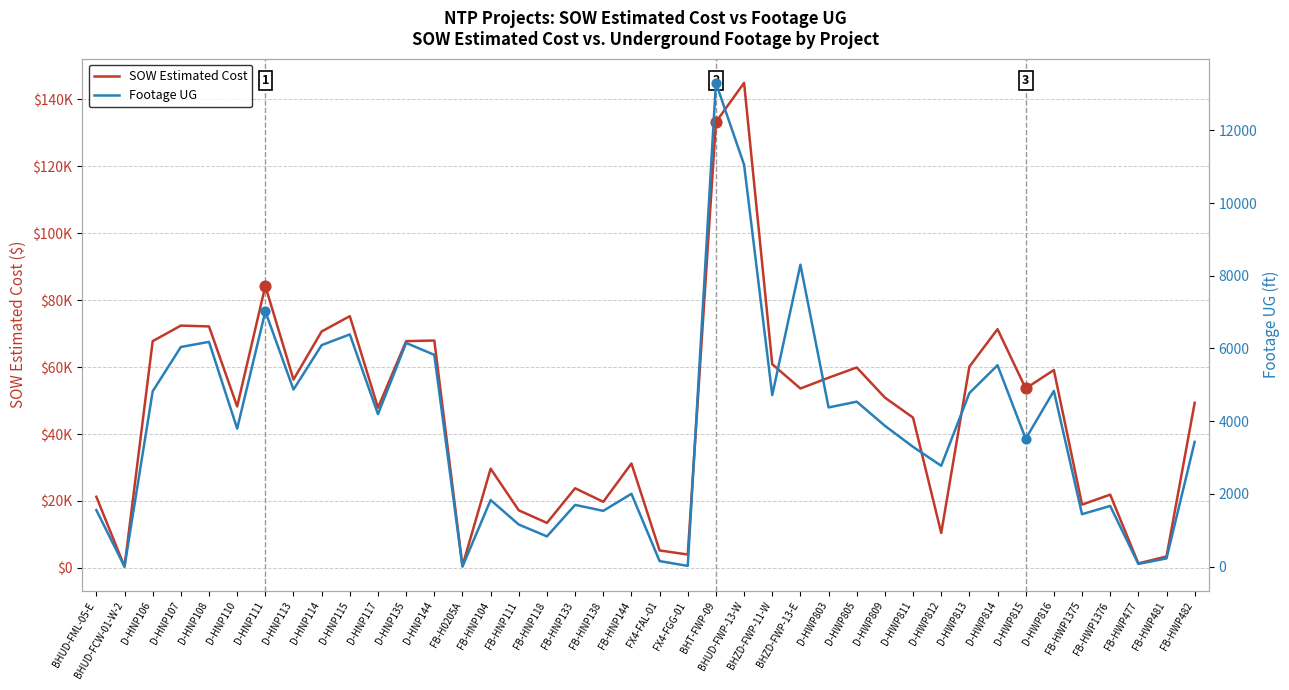

Which series has the largest total across all categories?

SOW Estimated Cost